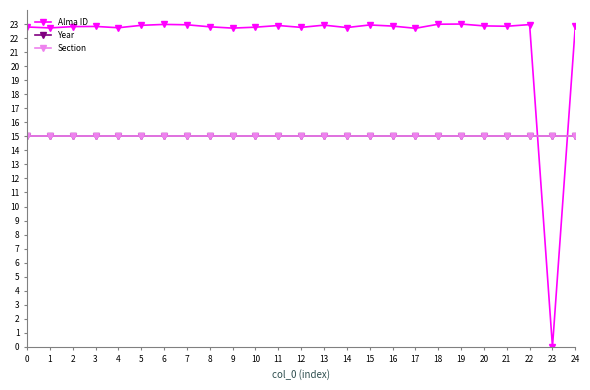

Is the value of Section at 3 greater than the value of Alma ID at 11?

No